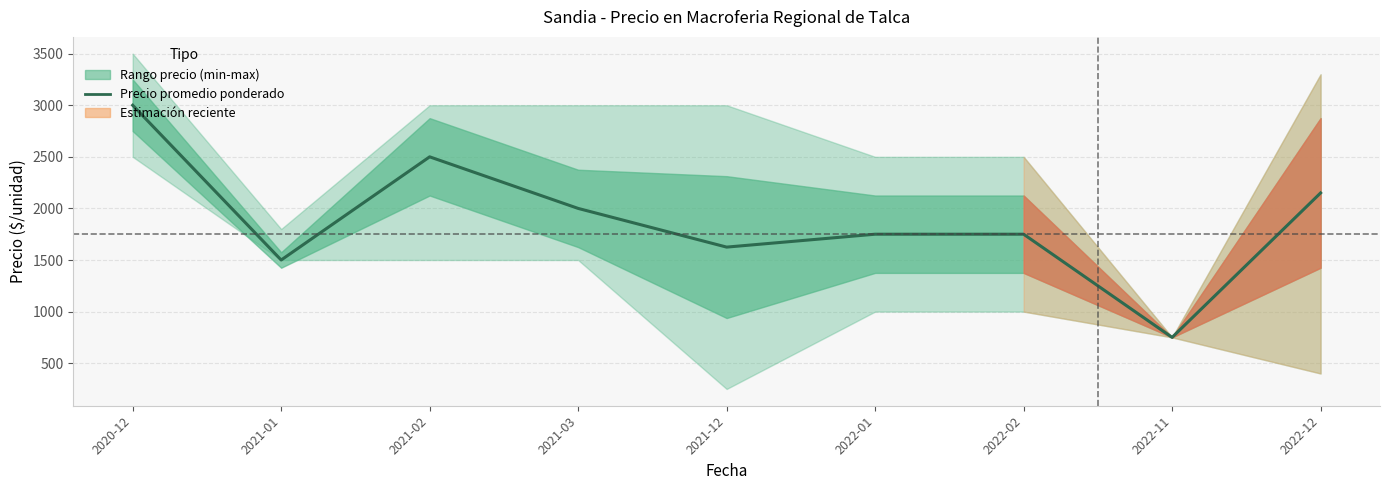

What position from the left is 2022-01?

6